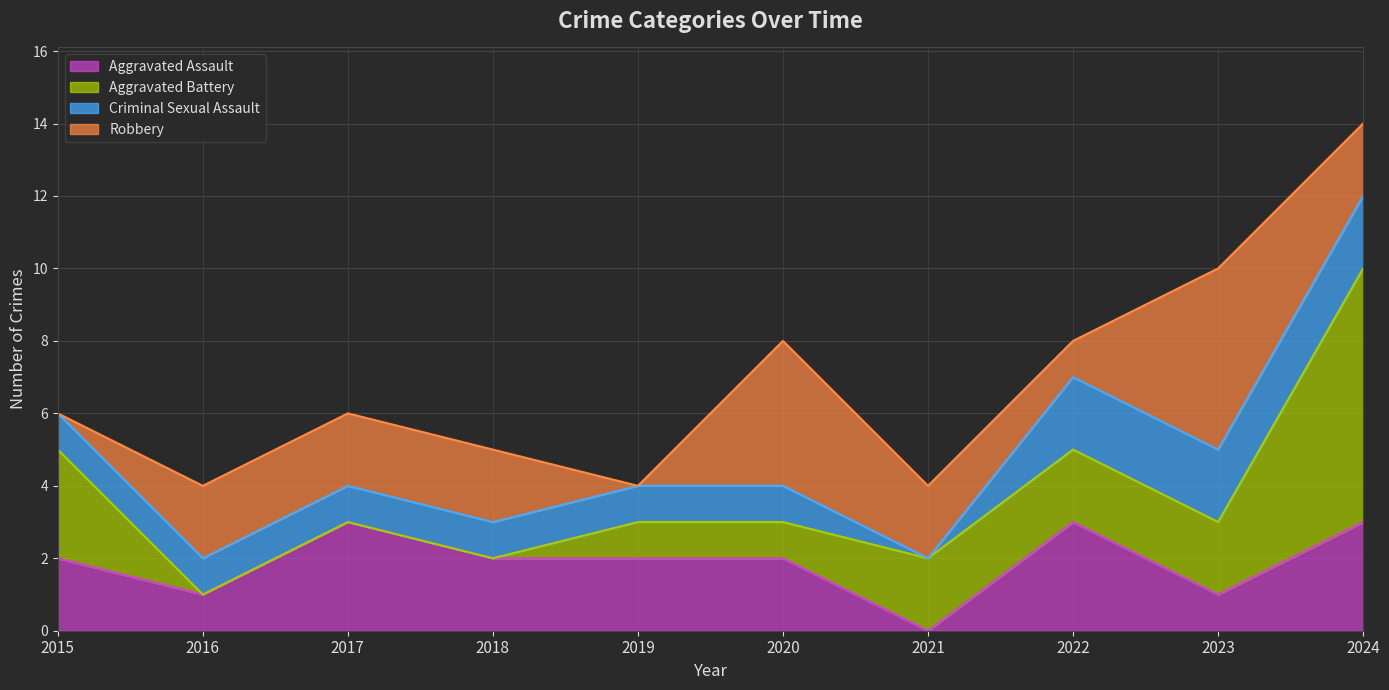

At which category does Robbery reach its first local peak?

2020